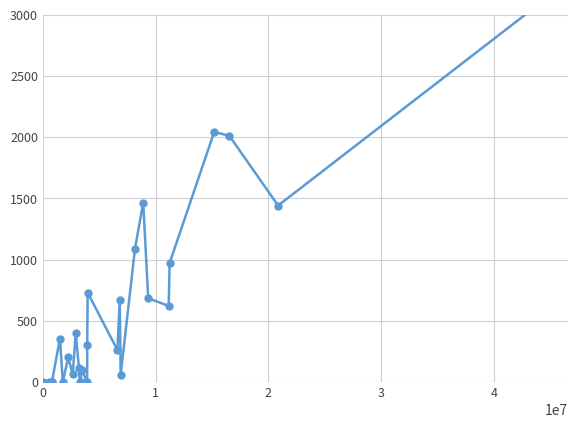

What is the value of the 18th point from the left?

667